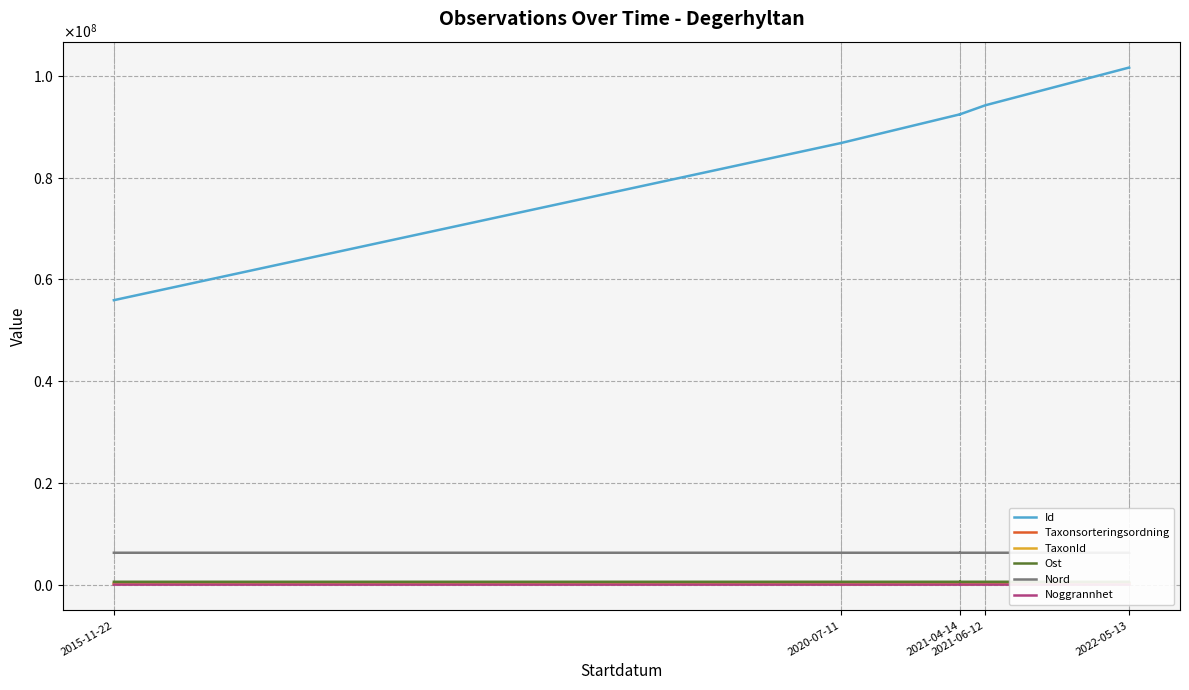

Does the chart display data point markers on the line(s)?

No